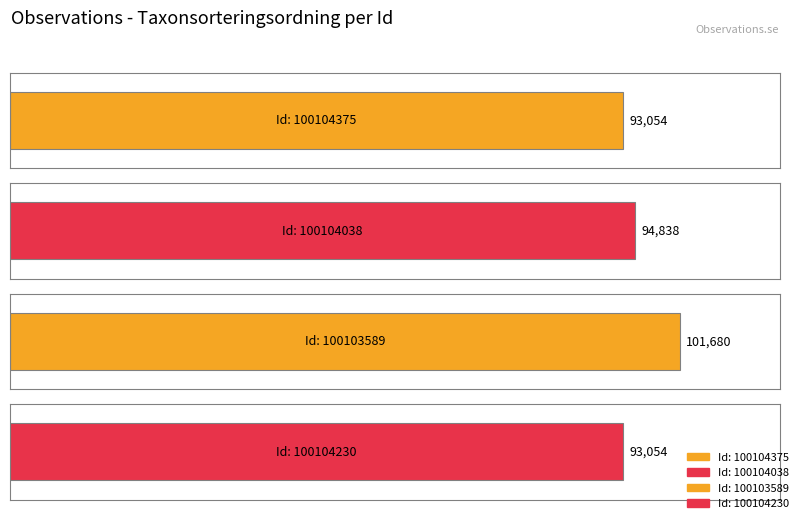

At which label does the data first exceed 94838?

100103589